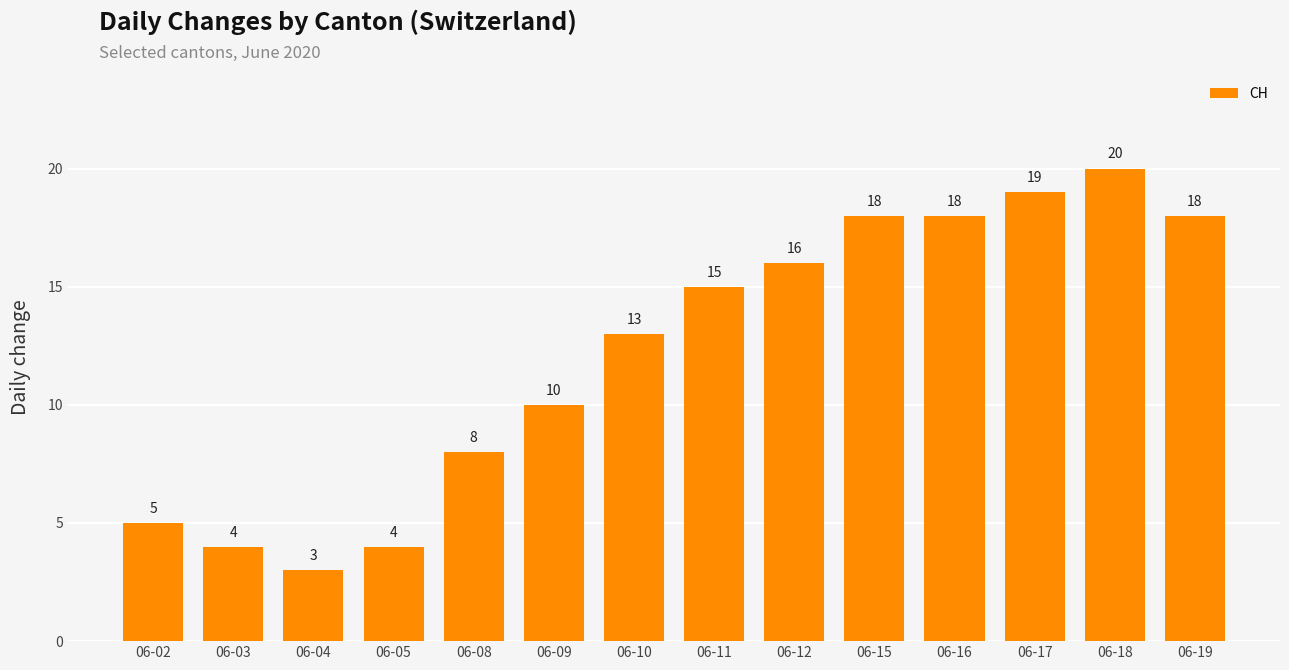

How many values are below 15?

7